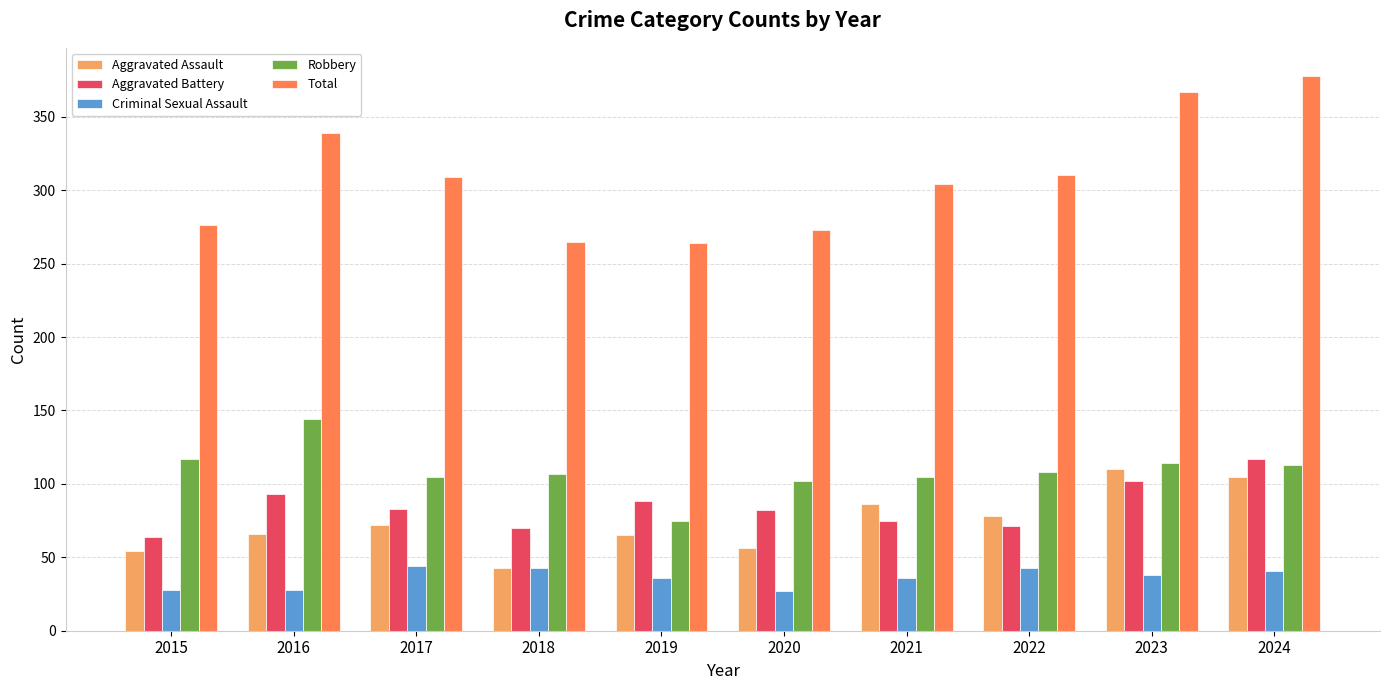

What is the difference between the highest and lowest values at 2019?

228